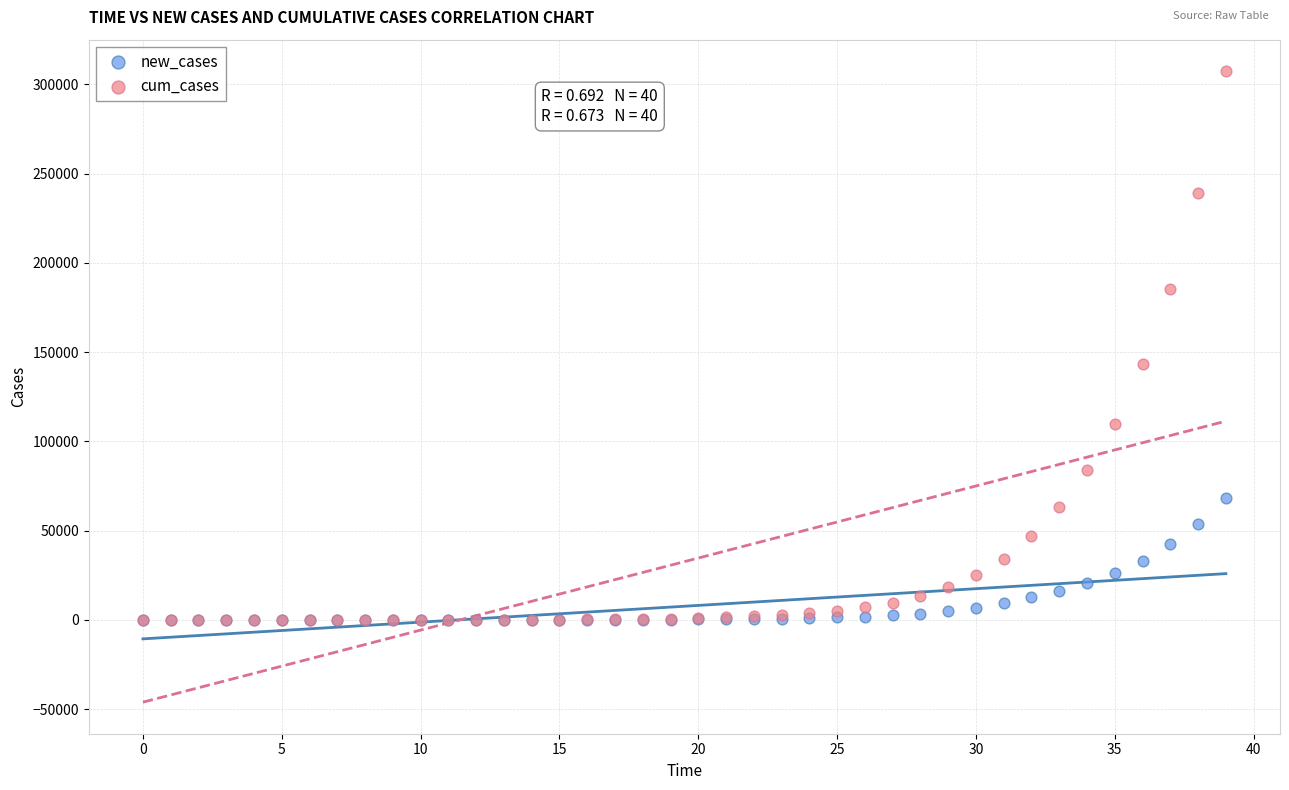

In the cum_cases series, what Y value is closest to 153657?

143270.4